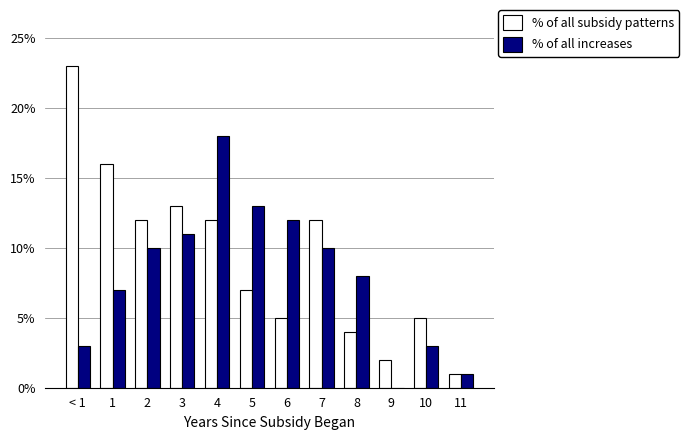

Between 4 and 6, which series saw the biggest shift?

% of all subsidy patterns